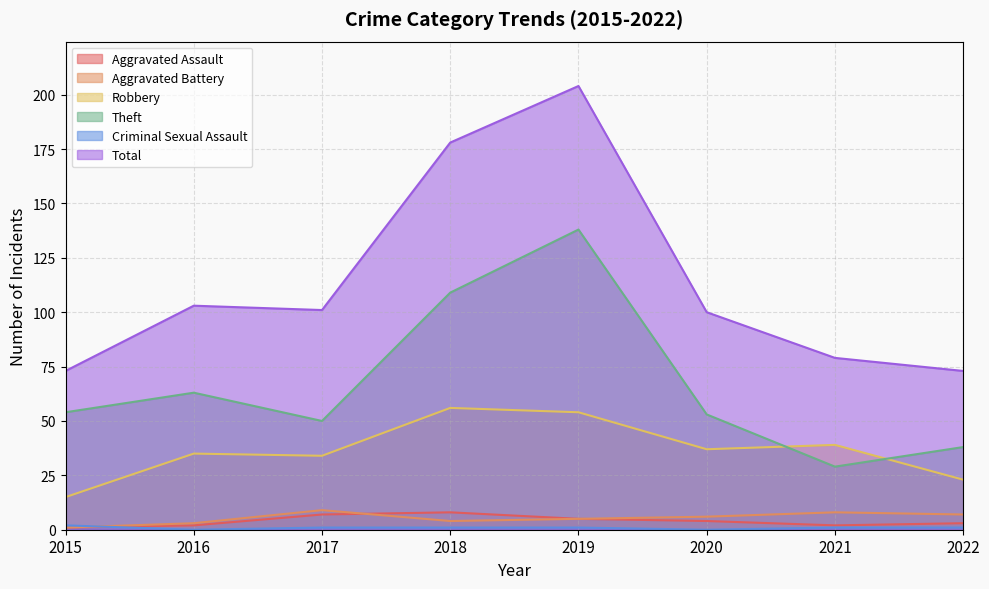

Reading left to right, what are all the values shown in this chart?

Aggravated Assault: 2015=1	2016=2	2017=7	2018=8	2019=5	2020=4	2021=2	2022=3
Aggravated Battery: 2015=1	2016=3	2017=9	2018=4	2019=5	2020=6	2021=8	2022=7
Robbery: 2015=15	2016=35	2017=34	2018=56	2019=54	2020=37	2021=39	2022=23
Theft: 2015=54	2016=63	2017=50	2018=109	2019=138	2020=53	2021=29	2022=38
Criminal Sexual Assault: 2015=2	2016=0	2017=1	2018=1	2019=1	2020=0	2021=1	2022=1
Total: 2015=73	2016=103	2017=101	2018=178	2019=204	2020=100	2021=79	2022=73